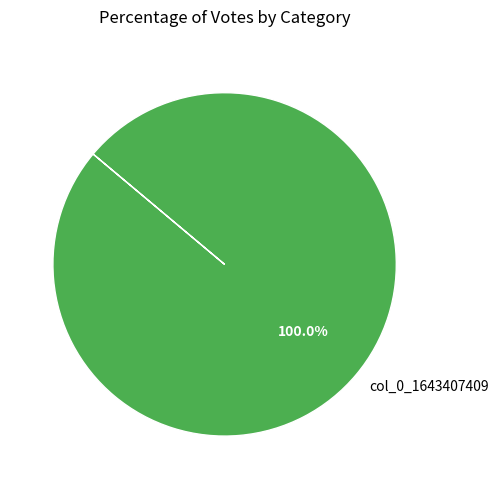

To the nearest percent, what percentage of the pie is col_0_1643407409?

100%